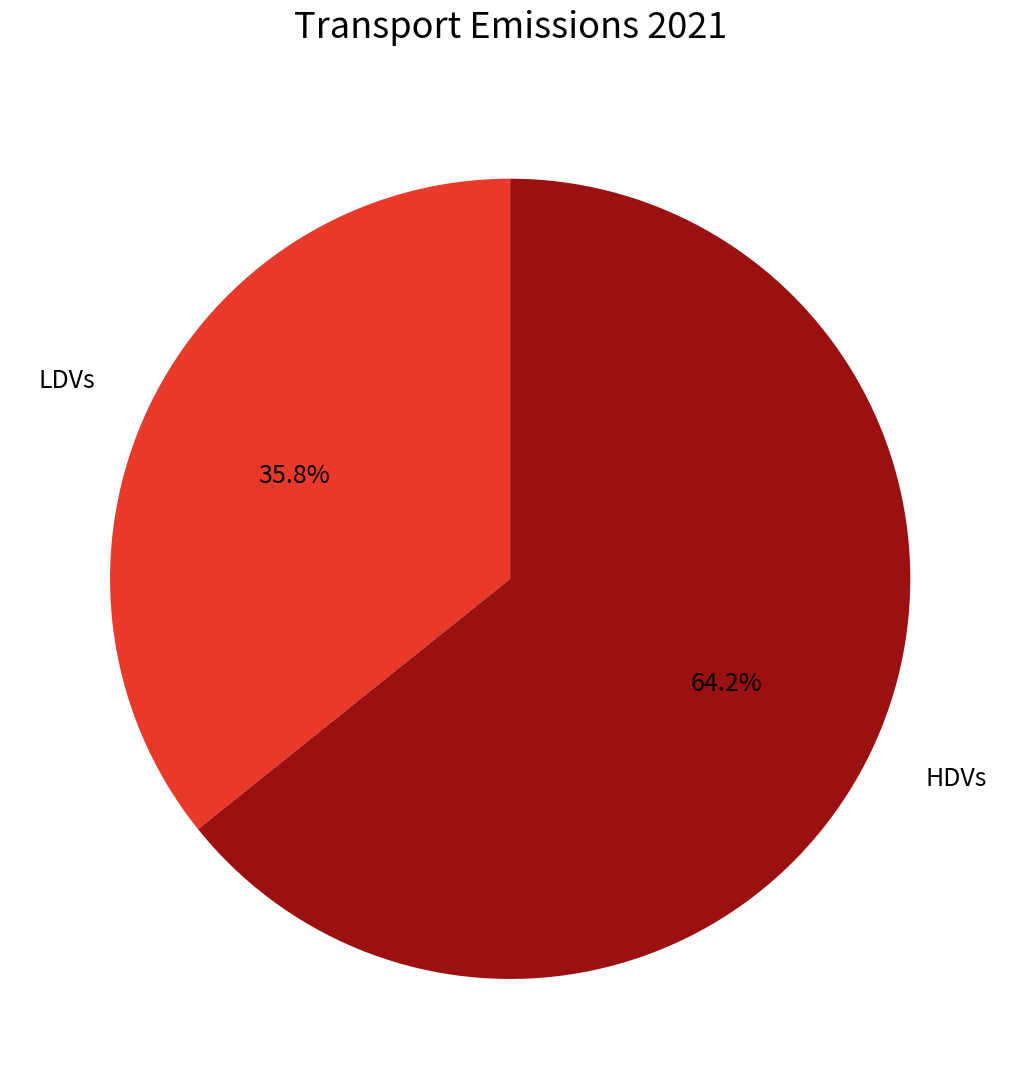

To the nearest percent, what is the difference between the largest and smallest slice percentages?

28%